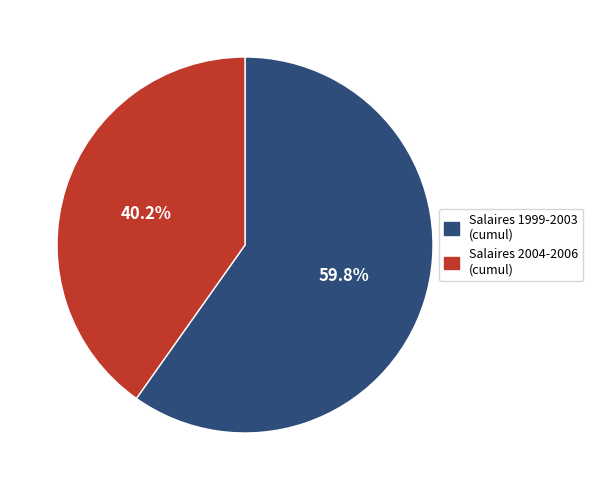

What percentage do Salaires 2004-2006 (cumul) and Salaires 1999-2003 (cumul) together represent?

100.0%